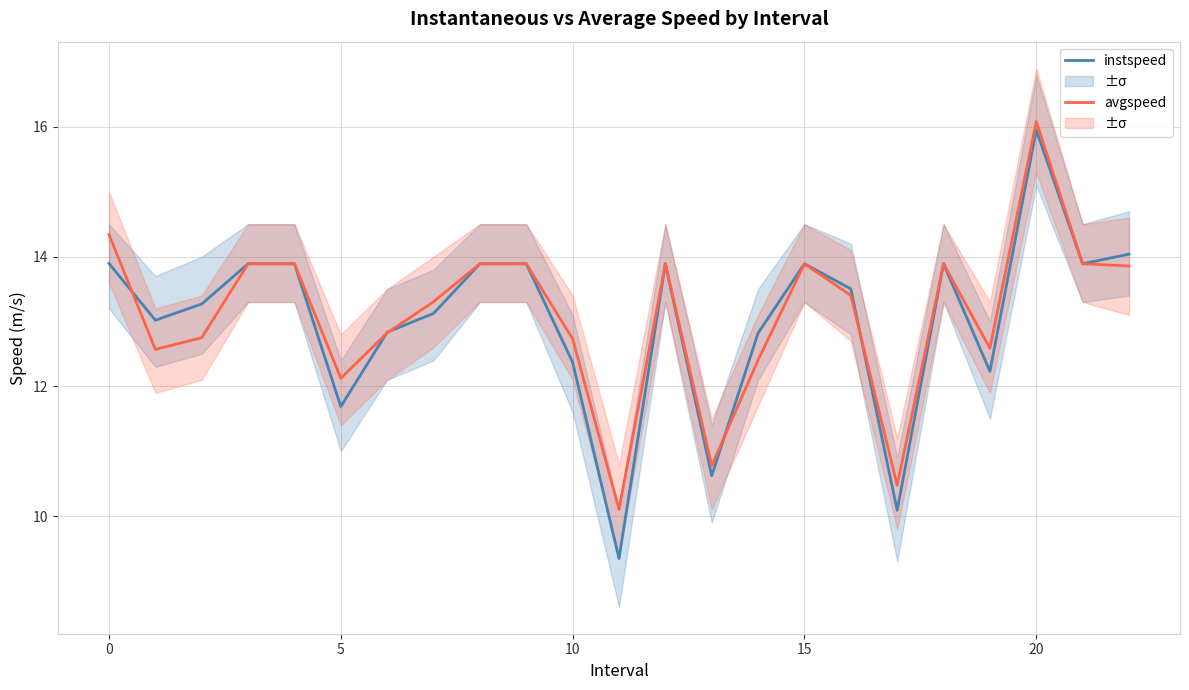

At how many categories does at least one series exceed 14?

3